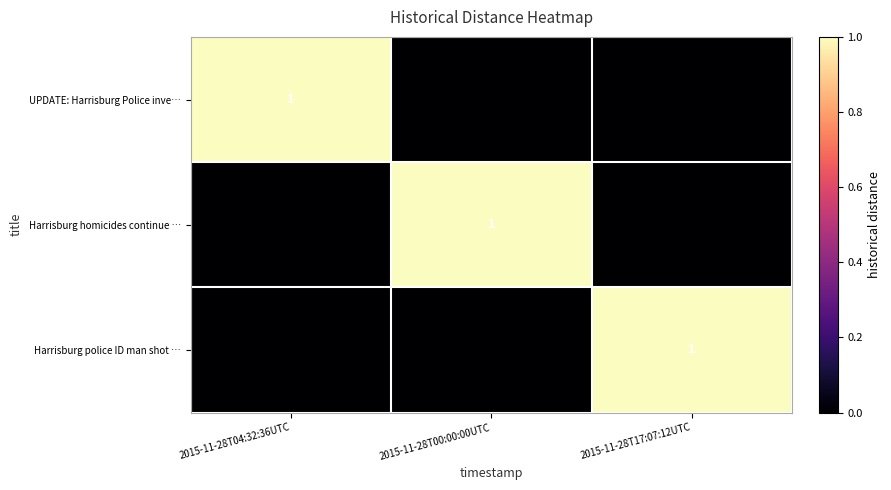

What is the maximum value shown in the chart?

1